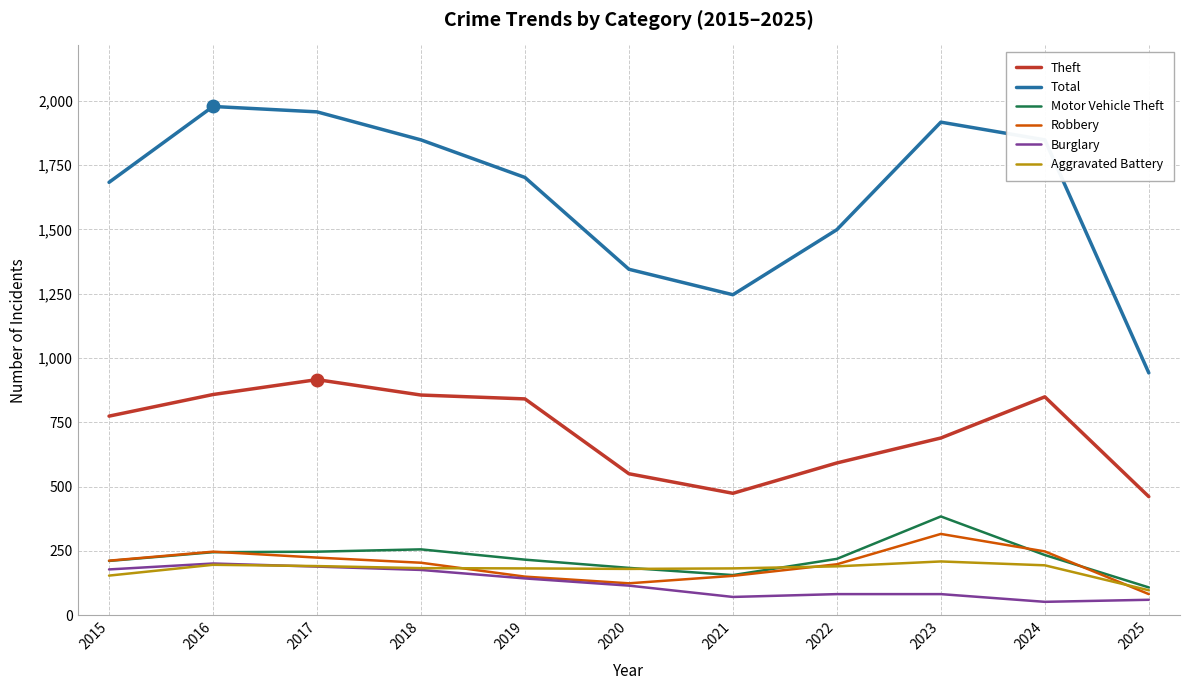

What is the maximum value for Burglary?

201